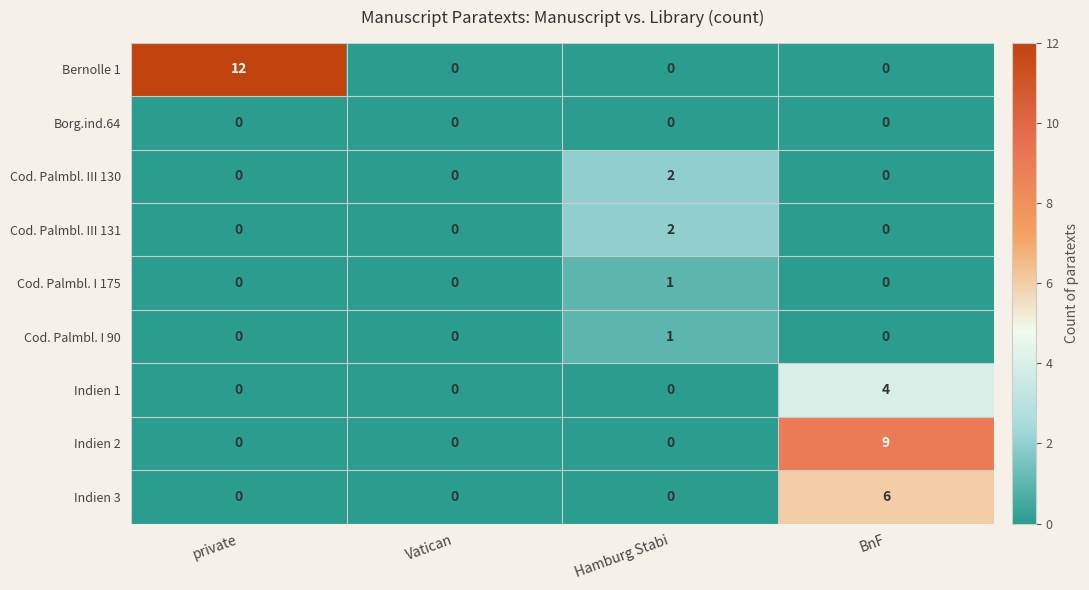

At which category is the sum across all series the highest?

BnF